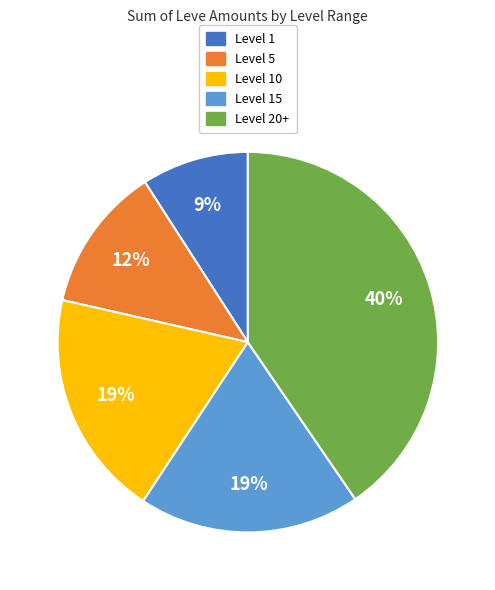

To the nearest percent, what is the average slice percentage?

20%